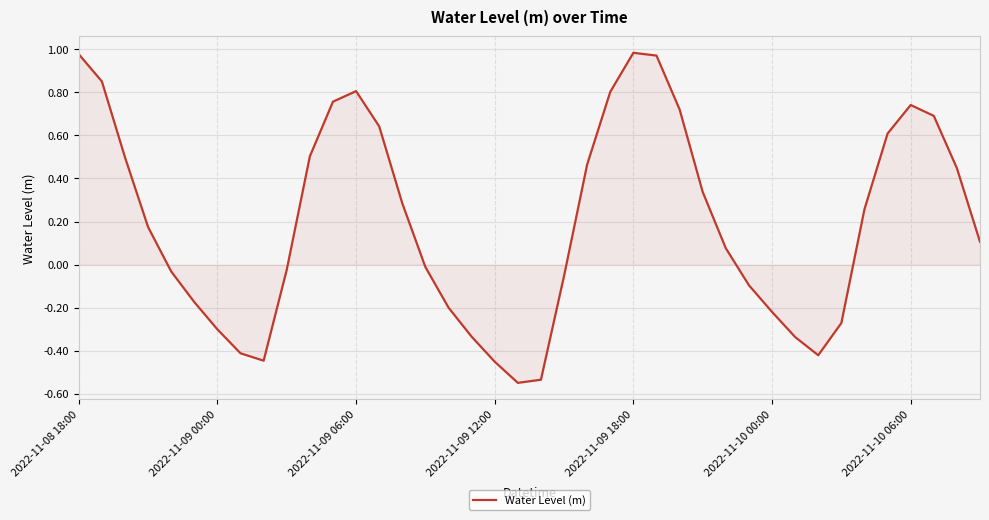

What is the difference between the maximum and minimum values?

1.5